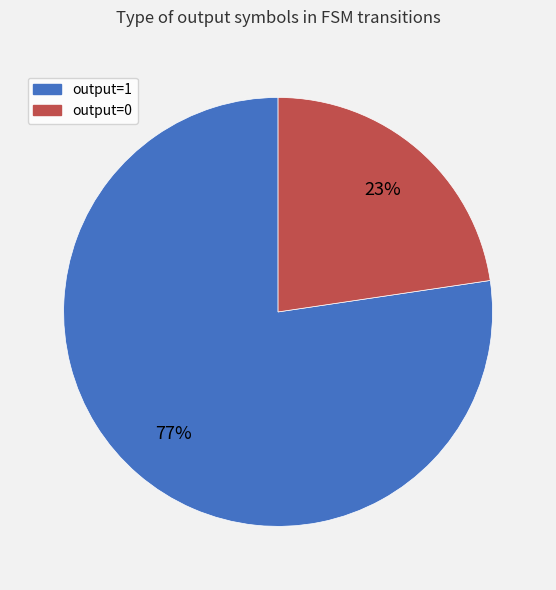

How many segments does this pie chart have?

2